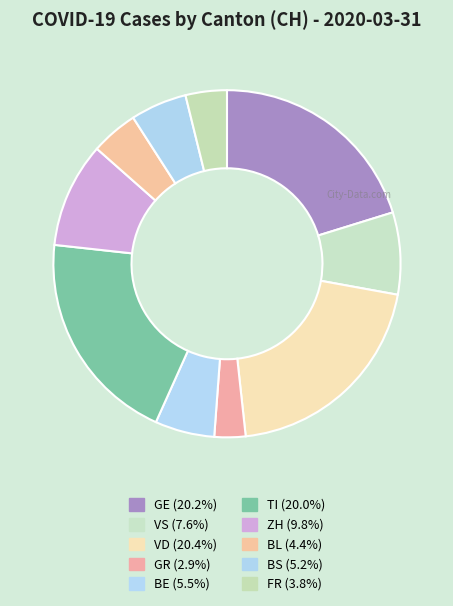

Is it true that TI is 13% of the pie?

False